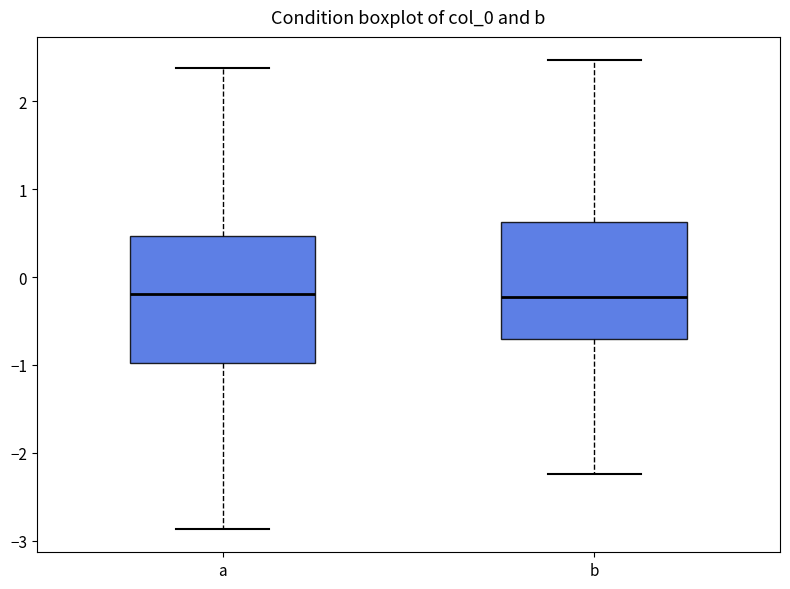

Comparing the boxes themselves (not the whiskers), which one is the tallest?

a